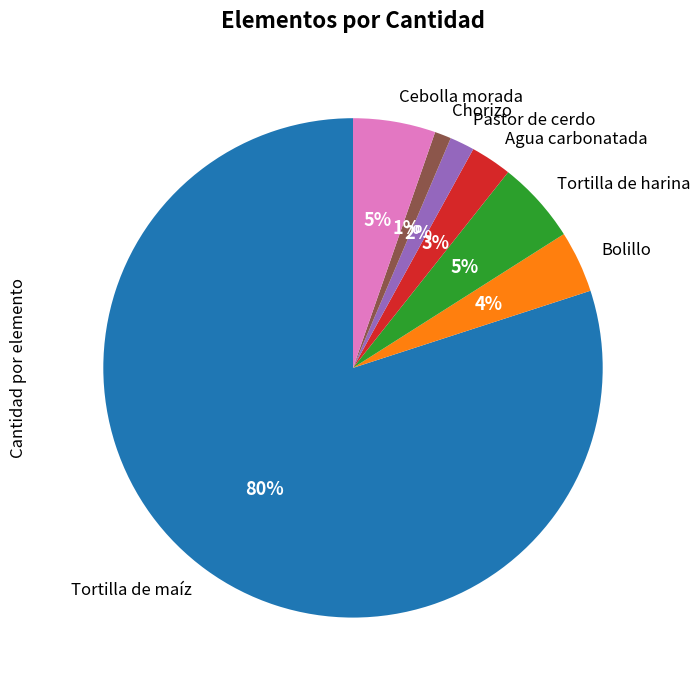

The Chorizo slice represents 14% of the pie. True or false?

False